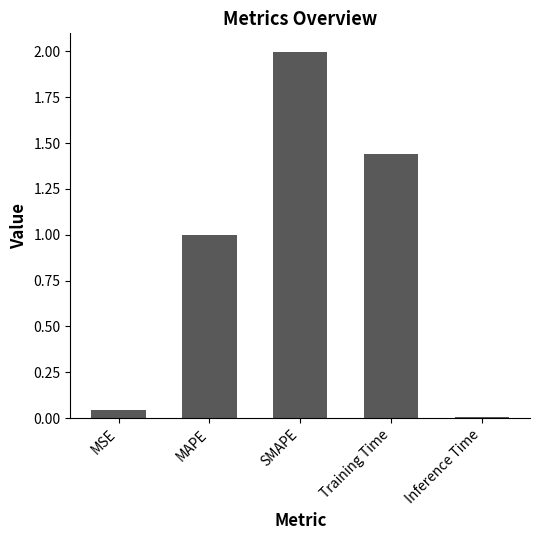

What value does the data have at MAPE?

1.0